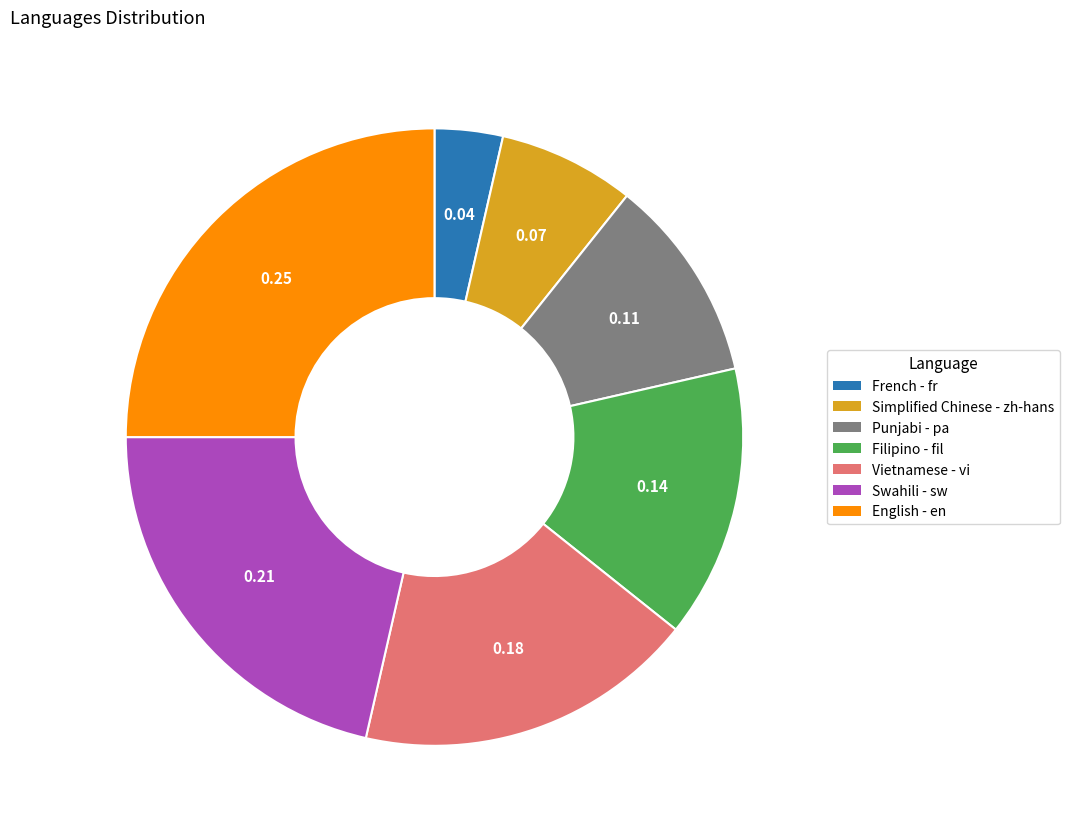

Which slice is the largest?

English - en